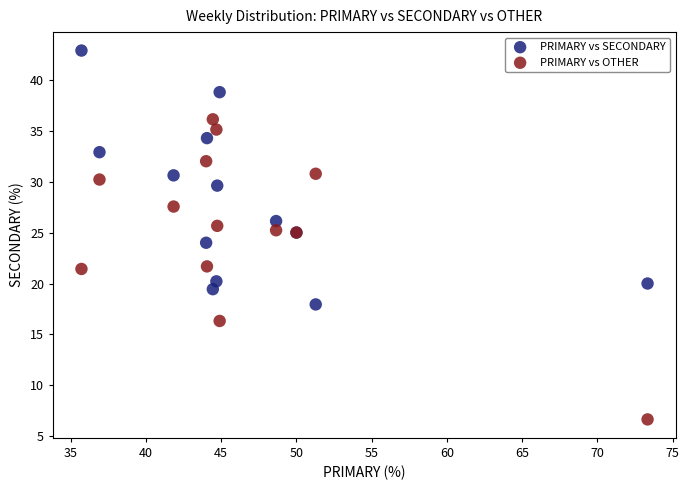

Which series contains the lowest Y value?

PRIMARY vs OTHER